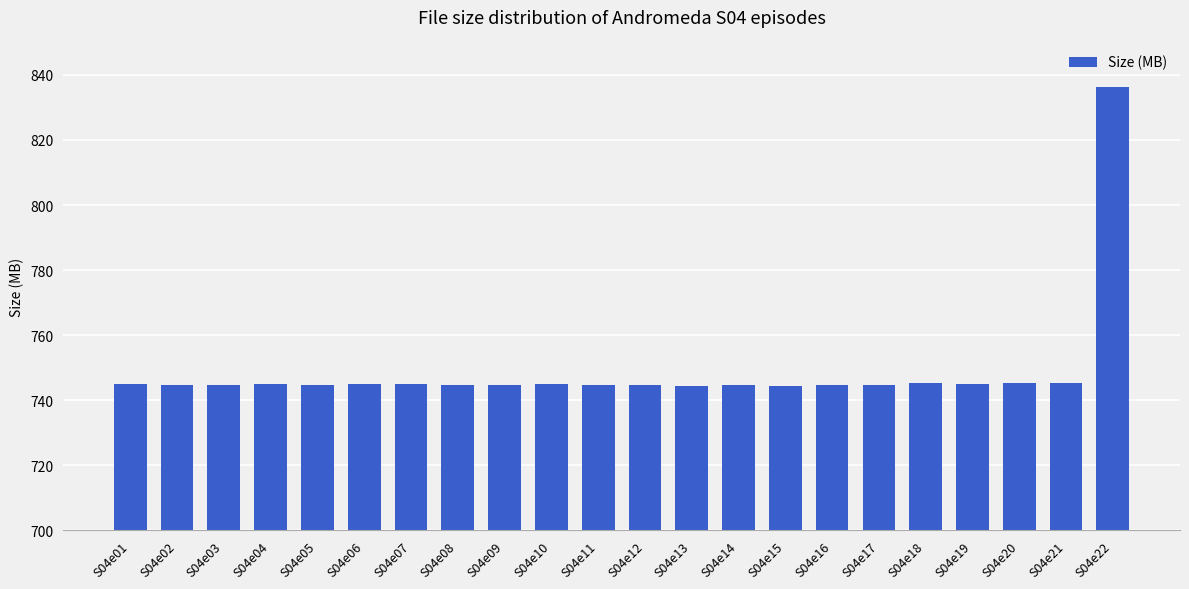

True or false: the data shows 1183.7 at S04e05.

False